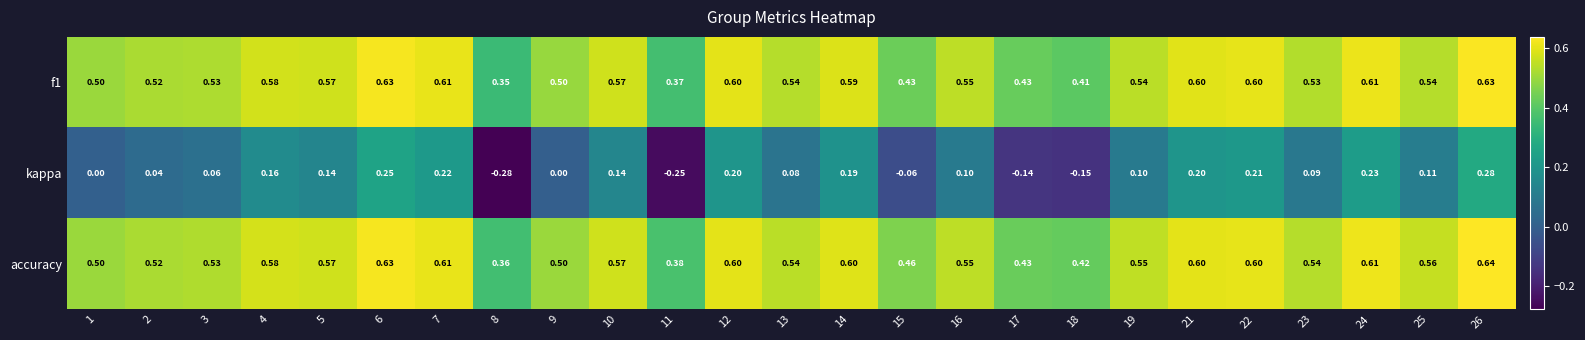

Which series has the largest total across all categories?

accuracy